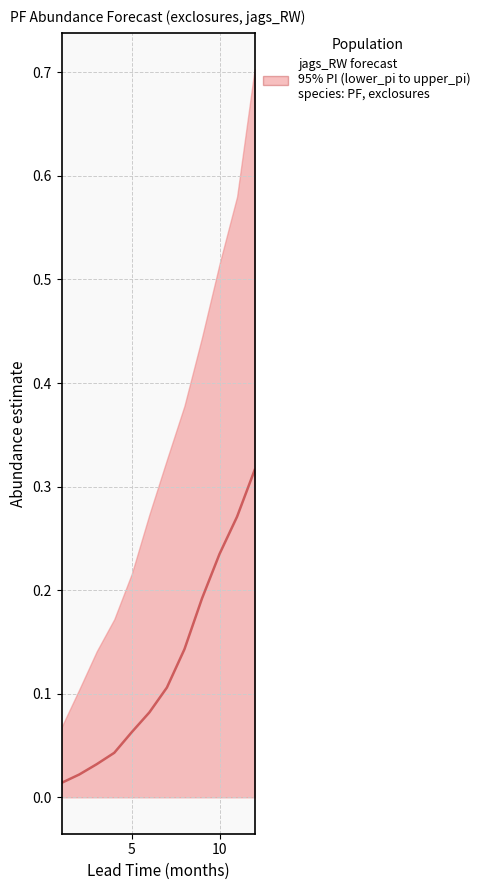

How many distinct data groups are displayed?

1